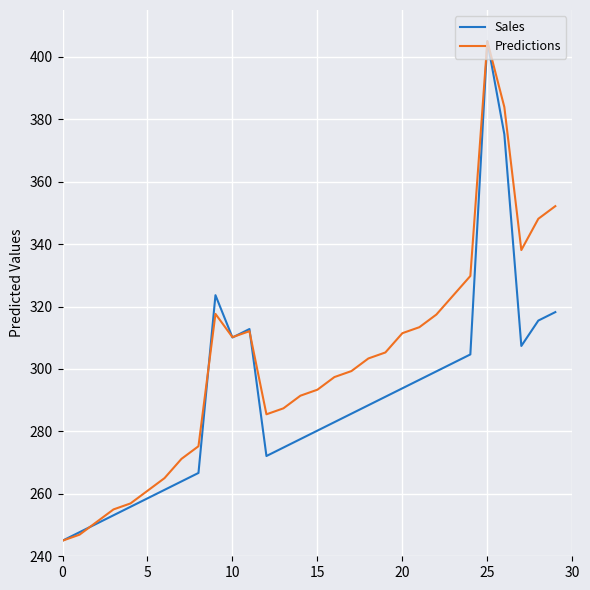

What is the average value of the Predictions series?

301.8